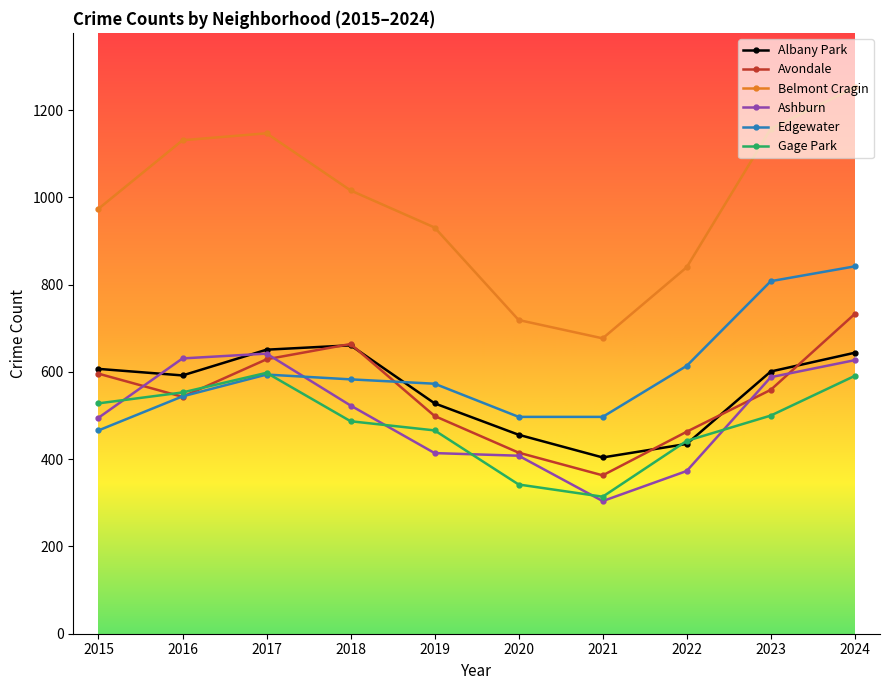

What is the difference between the highest and lowest values at 2017?

553